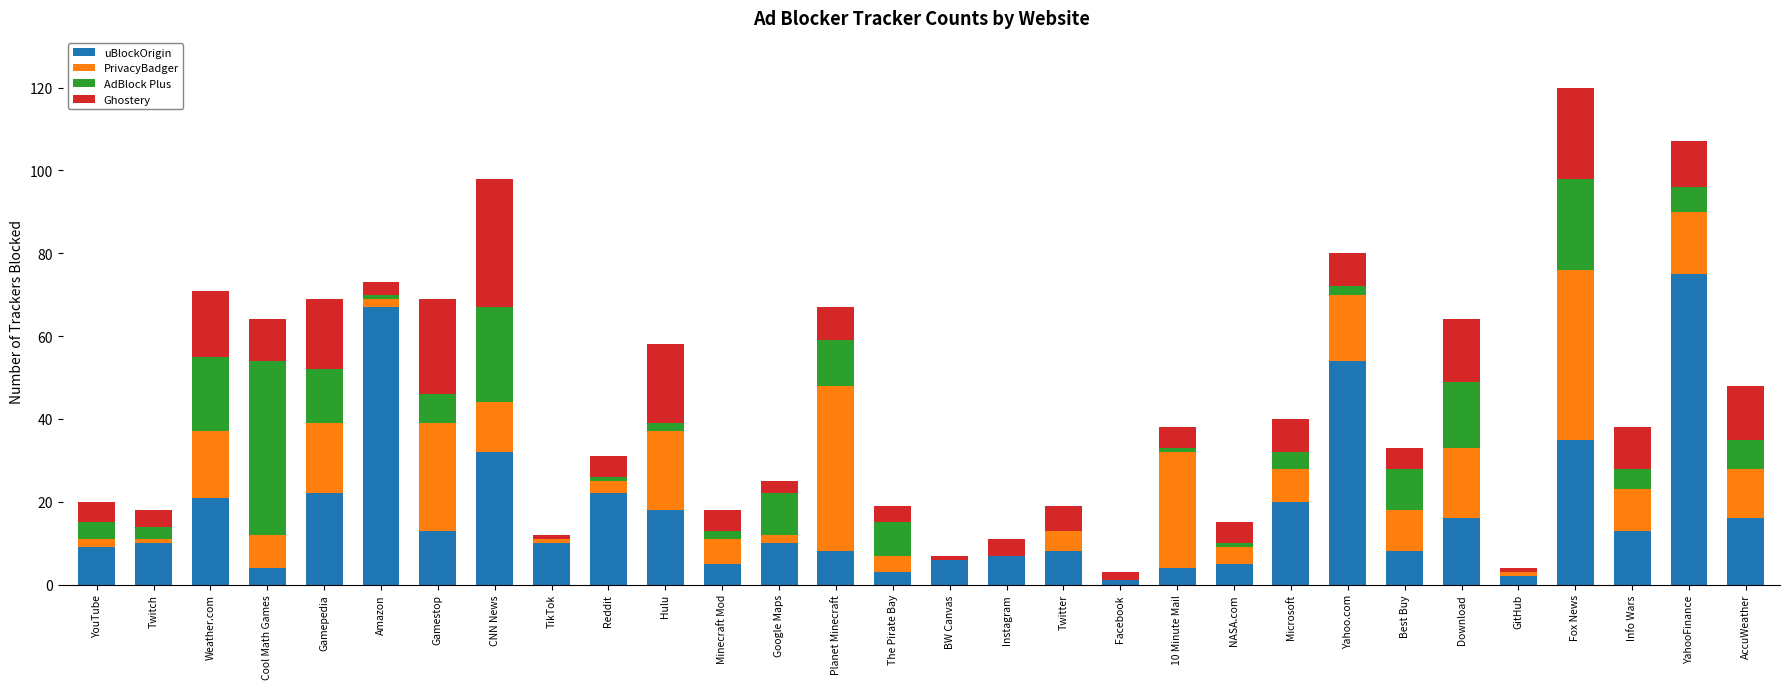

True or false: uBlockOrigin has a value of 28 at Download.

False